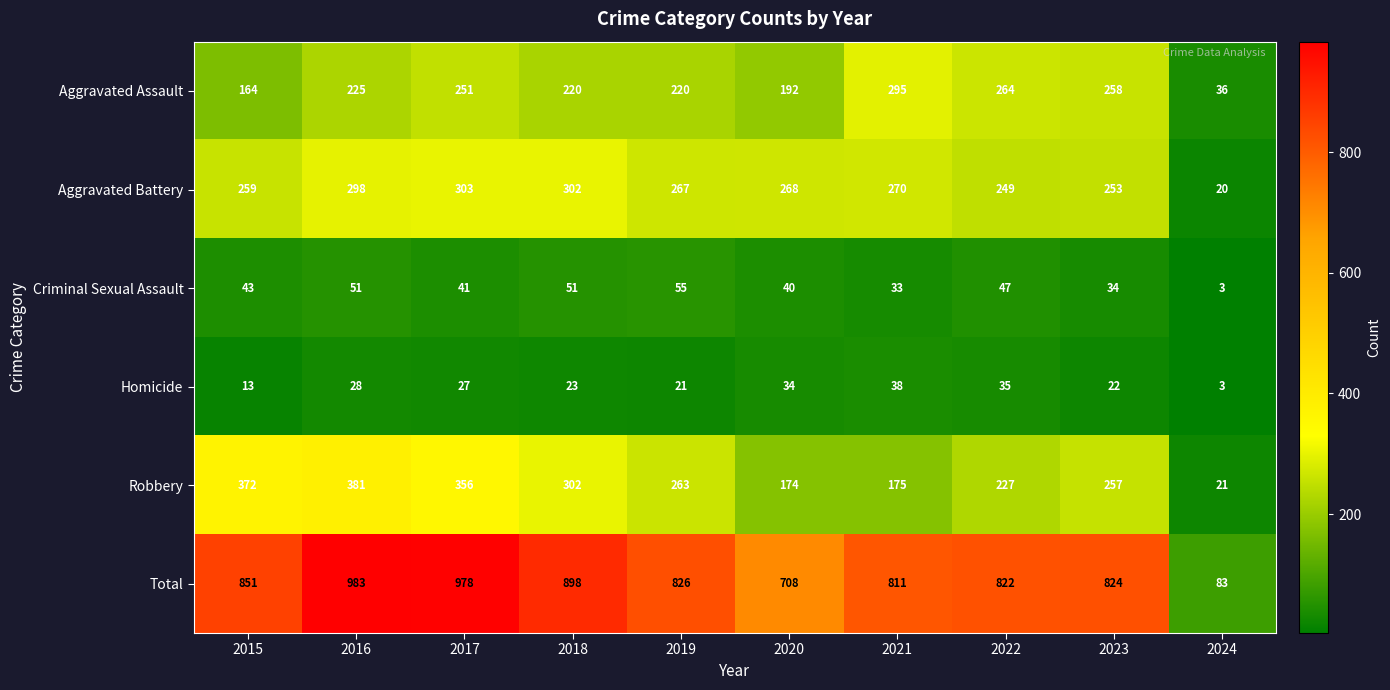

What is the difference between the Criminal Sexual Assault values at 2021 and 2020?

7